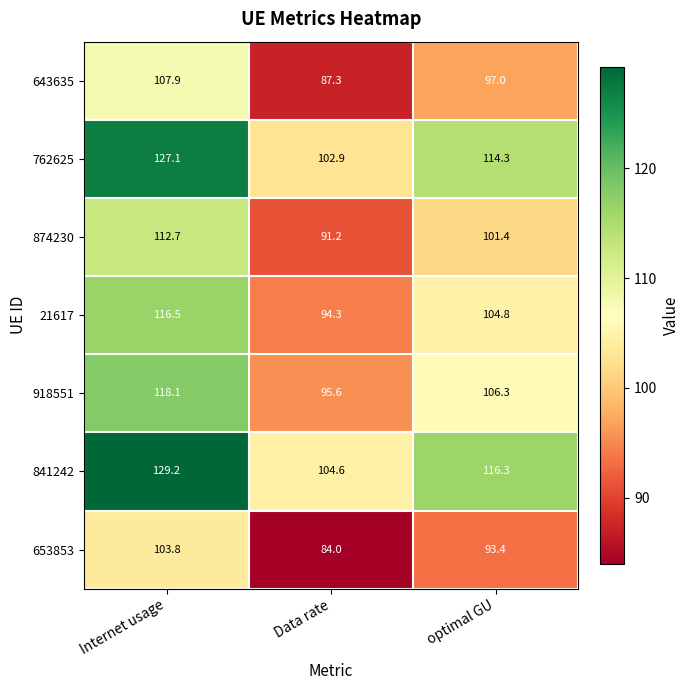

Which label corresponds to the smallest value in the chart?

Data rate